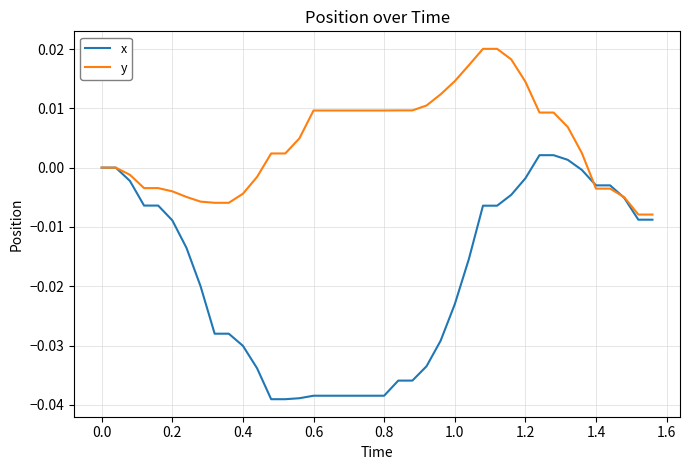

Which series ends up on top after the final intersection of y and x?

y